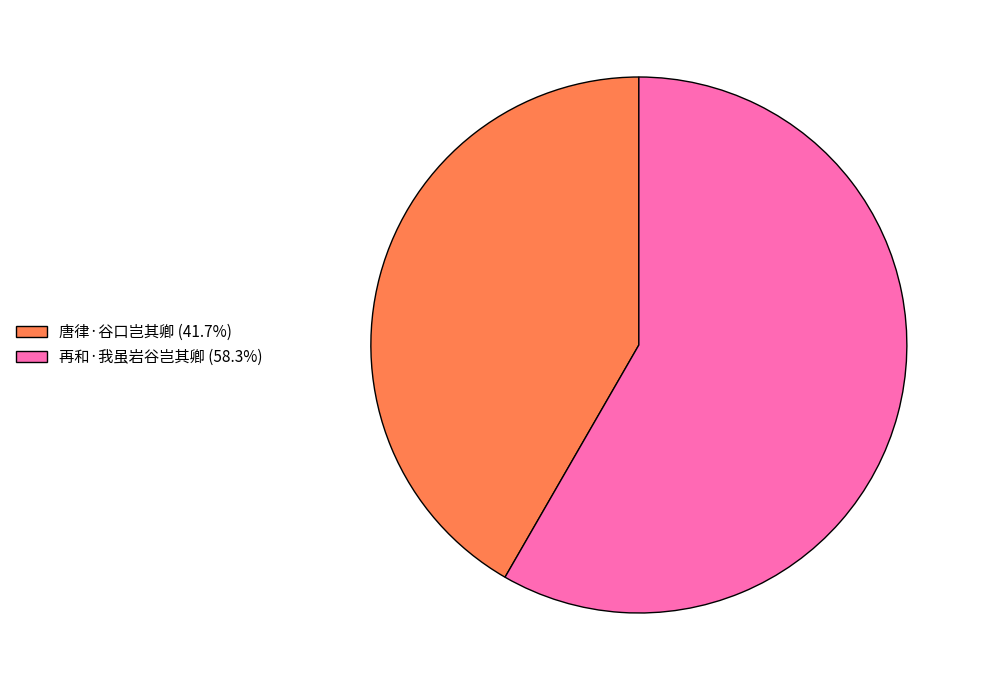

Do 唐律·谷口岂其卿 (41.7%) and 再和·我虽岩谷岂其卿 (58.3%) together represent more than half of the pie?

Yes